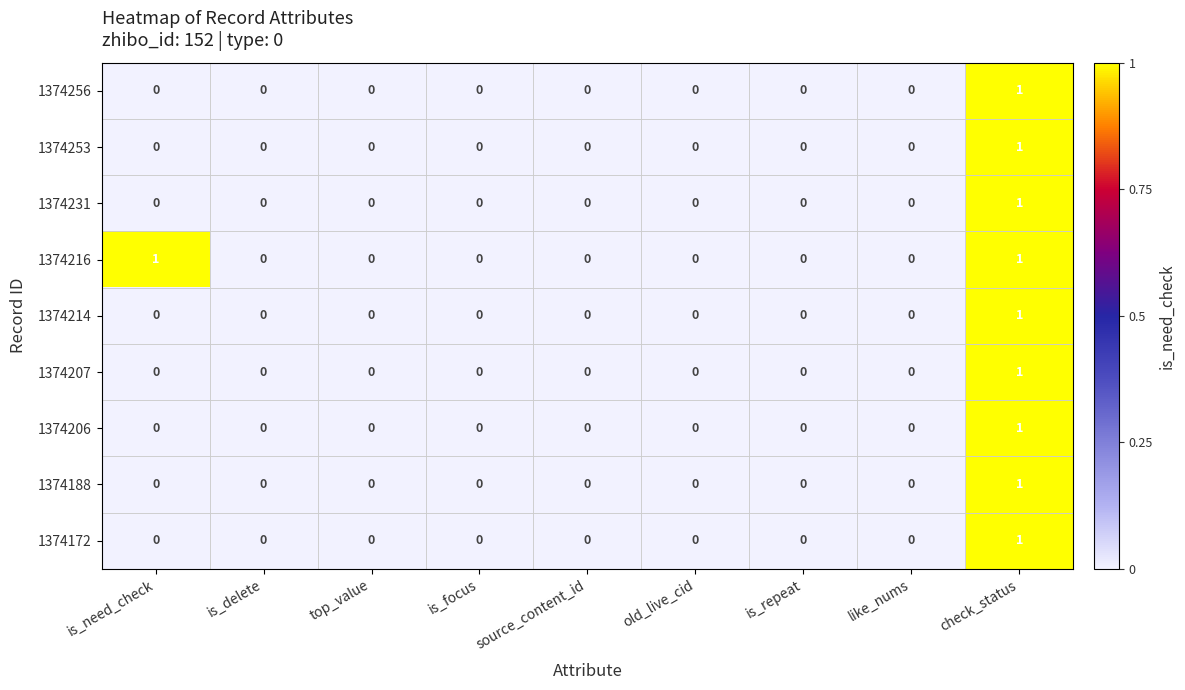

Count the number of data series in this chart.

9